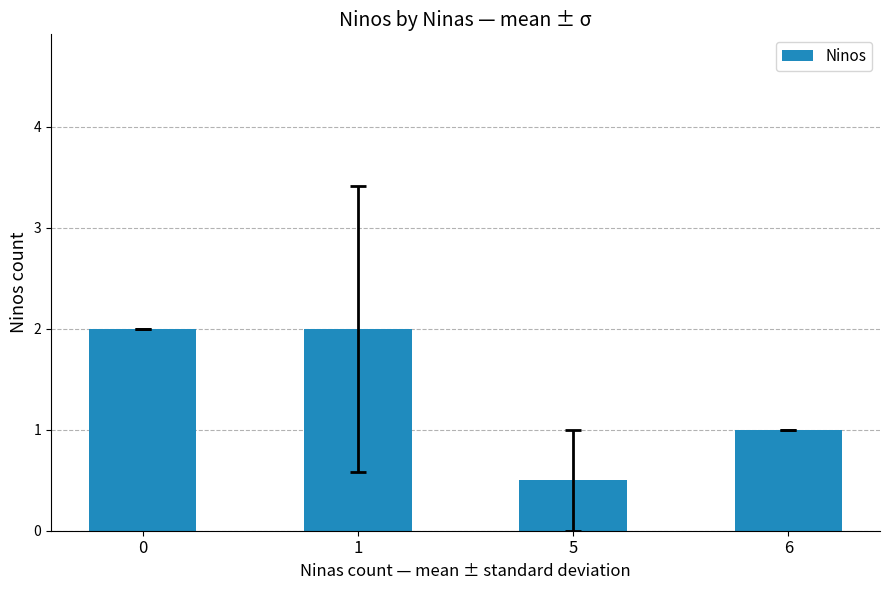

Which category has the lowest value across all series?

5